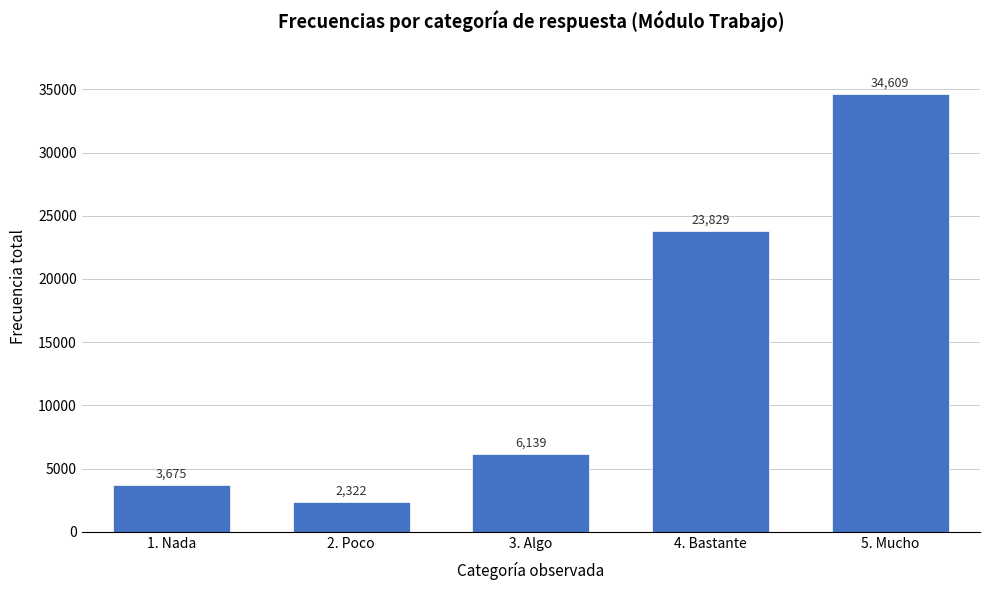

Reading right to left, list all the values displayed in this chart.

5. Mucho=34609	4. Bastante=23829	3. Algo=6139	2. Poco=2322	1. Nada=3675